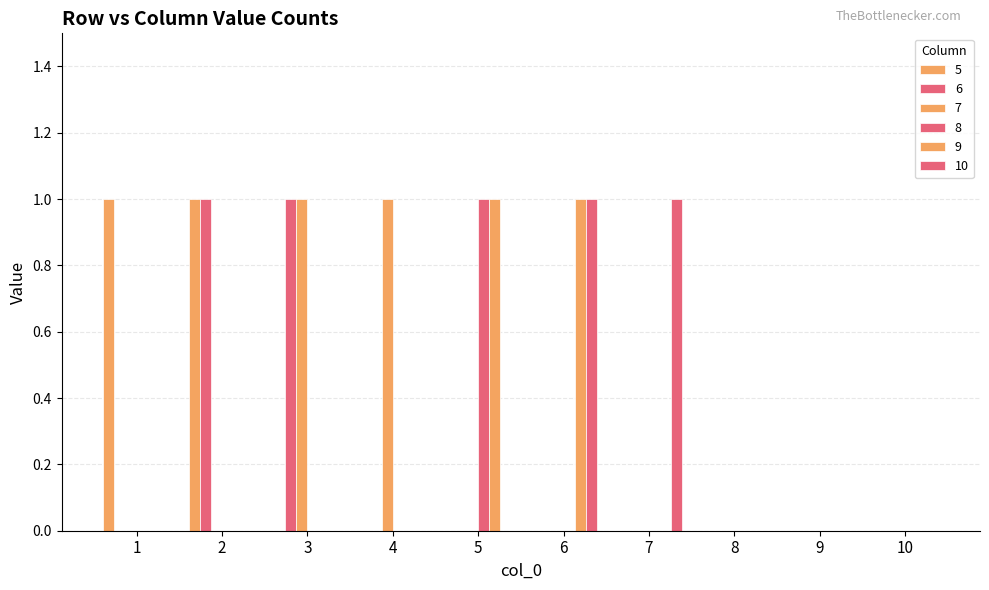

Reading left to right, transcribe all the data shown in this chart.

5: 1=1	2=1	3=0	4=0	5=0	6=0	7=0	8=0	9=0	10=0
6: 1=0	2=1	3=1	4=0	5=0	6=0	7=0	8=0	9=0	10=0
7: 1=0	2=0	3=1	4=1	5=0	6=0	7=0	8=0	9=0	10=0
8: 1=0	2=0	3=0	4=0	5=1	6=0	7=0	8=0	9=0	10=0
9: 1=0	2=0	3=0	4=0	5=1	6=1	7=0	8=0	9=0	10=0
10: 1=0	2=0	3=0	4=0	5=0	6=1	7=1	8=0	9=0	10=0